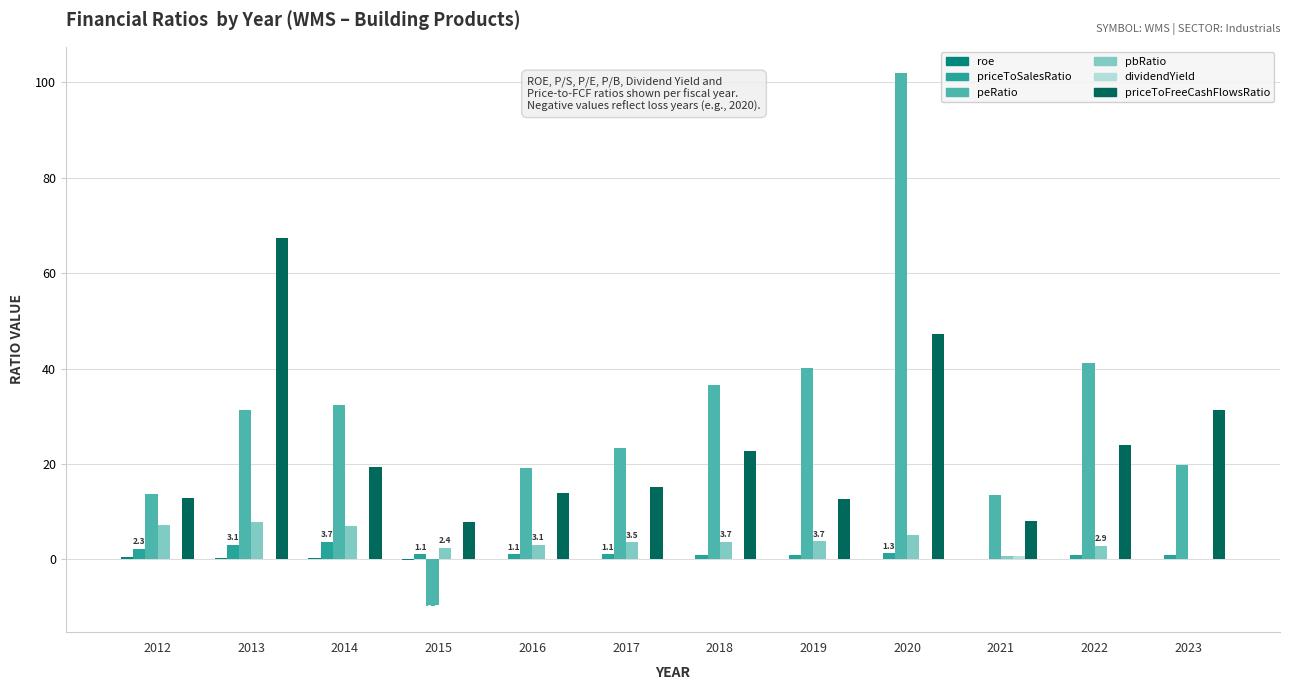

How many series are shown in this chart?

6